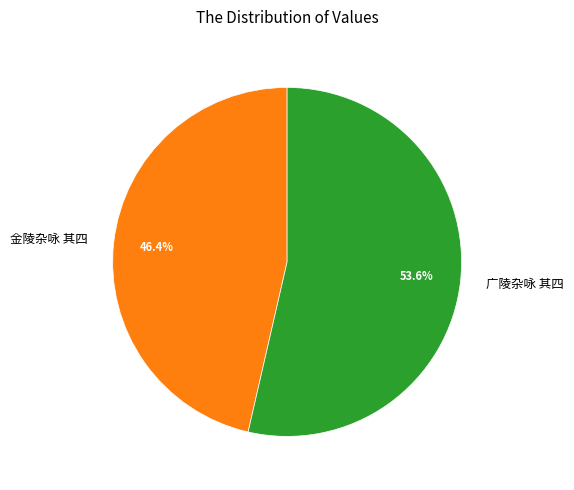

What percentage is NOT represented by 广陵杂咏 其四?

46.4%